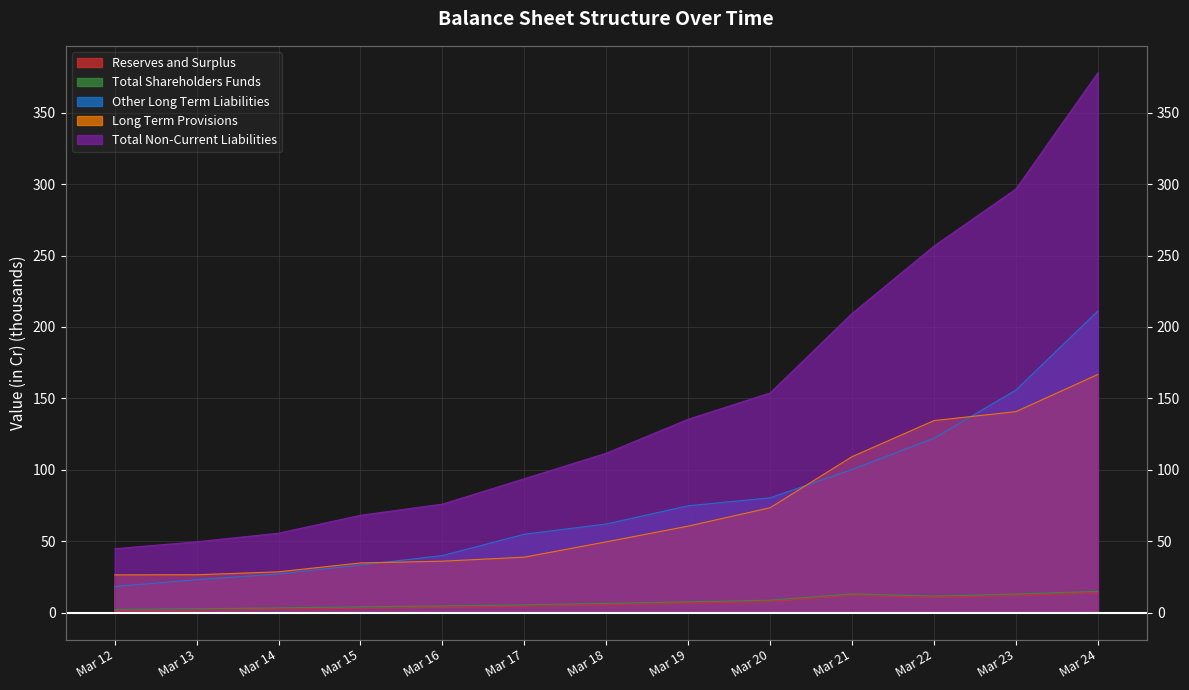

Count the number of categories in the chart.

13